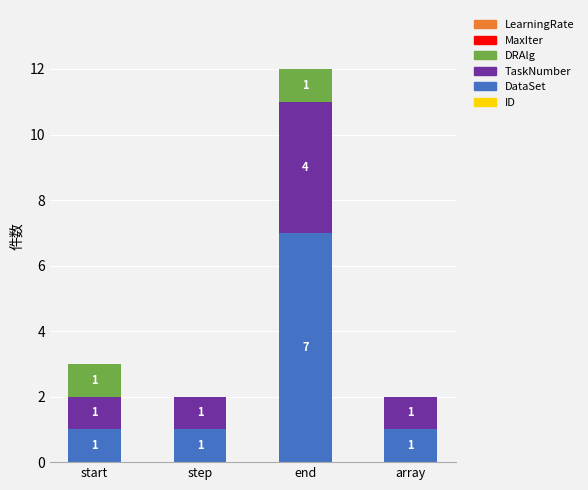

What is the maximum value for DataSet?

7